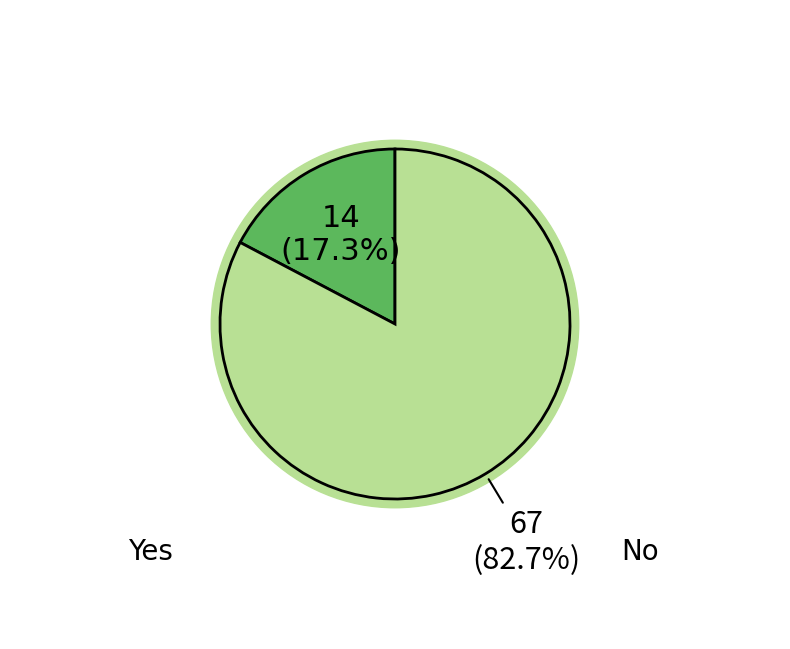

To the nearest percent, what is the combined percentage of No and Yes?

100%